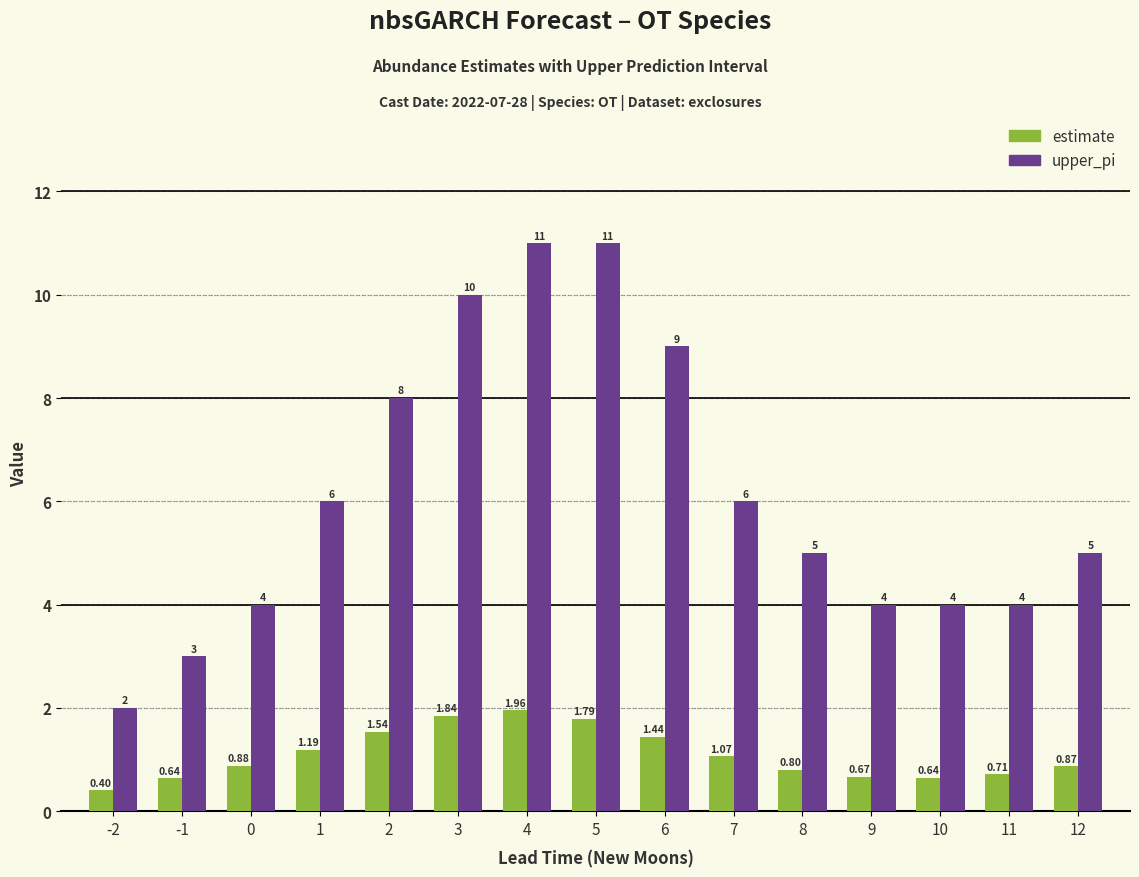

At which category is the sum across all series the highest?

4